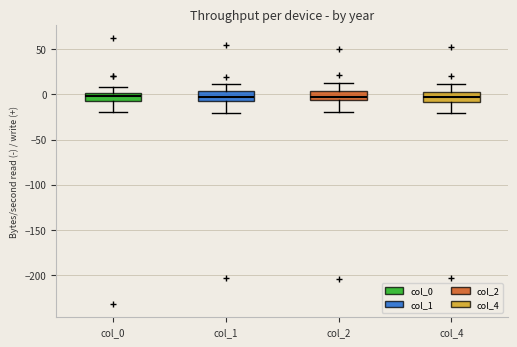

Reading left to right, read every box against the y-axis: the position of its median line, the range the box covers, and the ends of its whiskers. The values are not printed on the chart, so give them approximately, as read against the axis.

col_0: median 0 (inside the box), box -10 to 0, whiskers -20 to 10
col_1: median -5 (inside the box), box -5 to 5, whiskers -20 to 10
col_2: median -5 (just above the box's lower edge), box -5 to 5, whiskers -20 to 10
col_4: median -5, box -10 to 5, whiskers -20 to 10